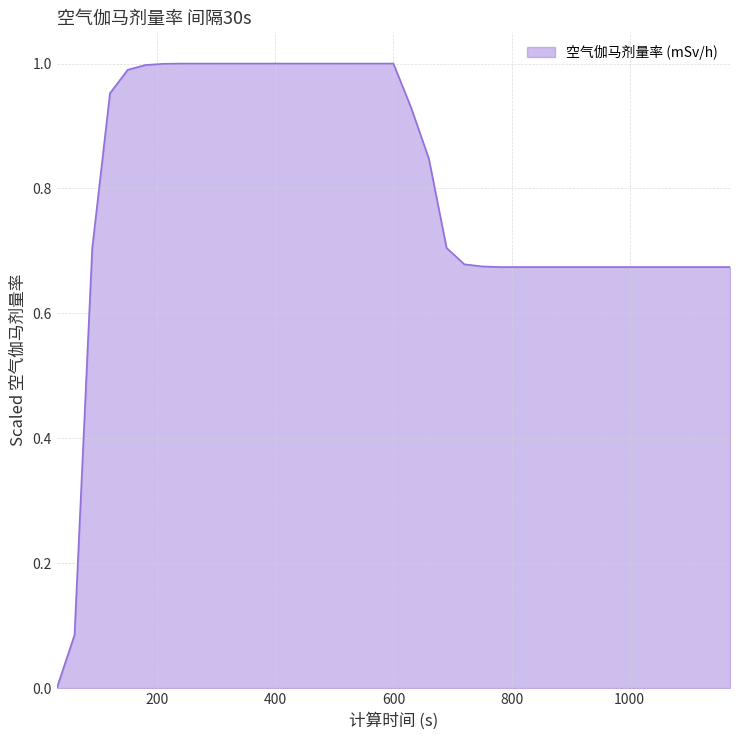

Count the number of values greater than 0.

38